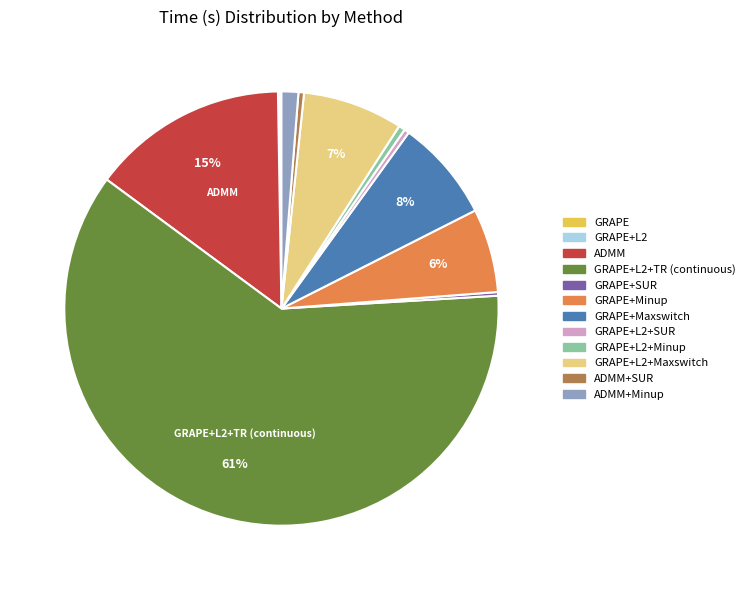

Is there any slice that represents more than half of the pie?

Yes